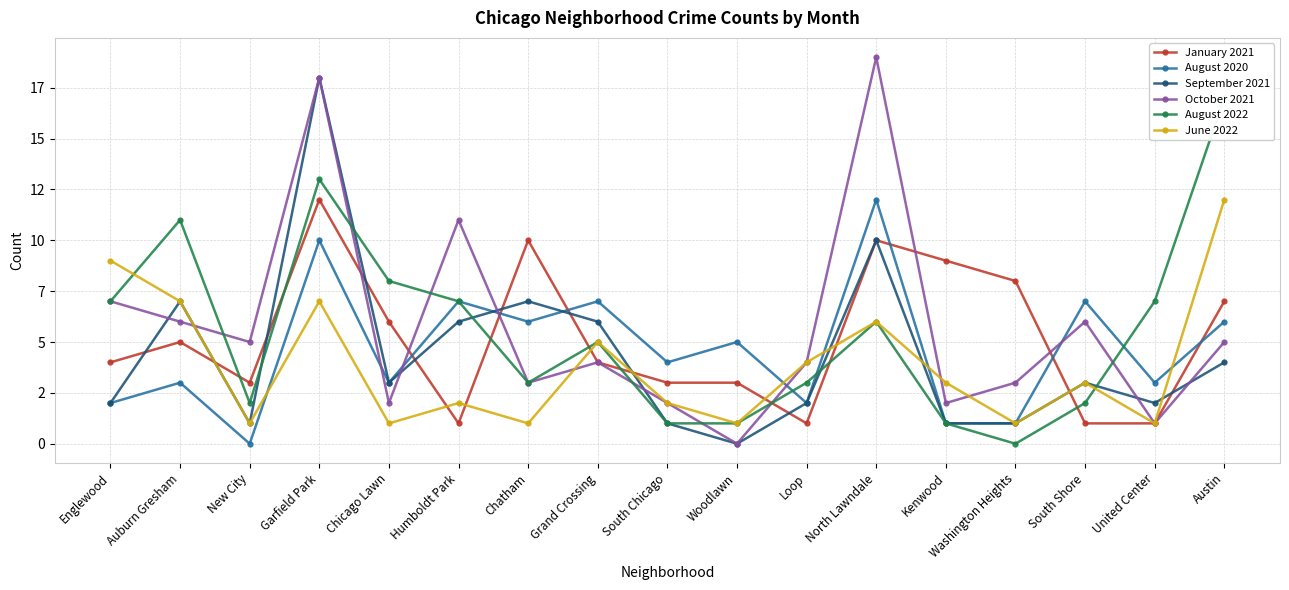

At which category is the sum across all series the highest?

Garfield Park